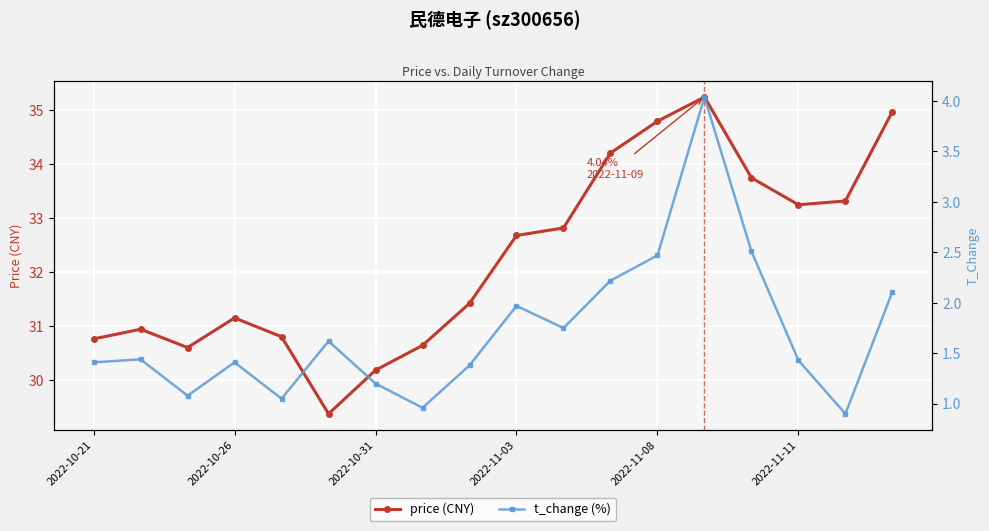

True or false: price (CNY) and t_change (%) cross at least once.

False